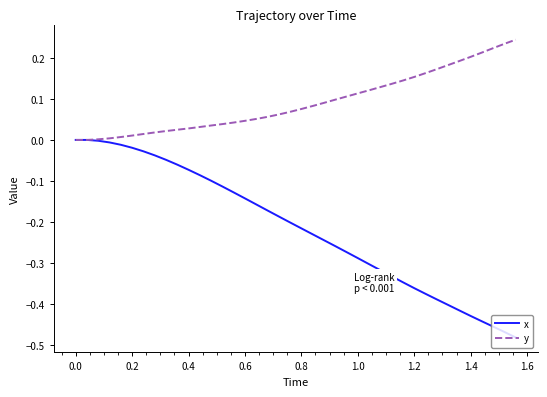

List the series in order of their peak value, lowest first.

x, y